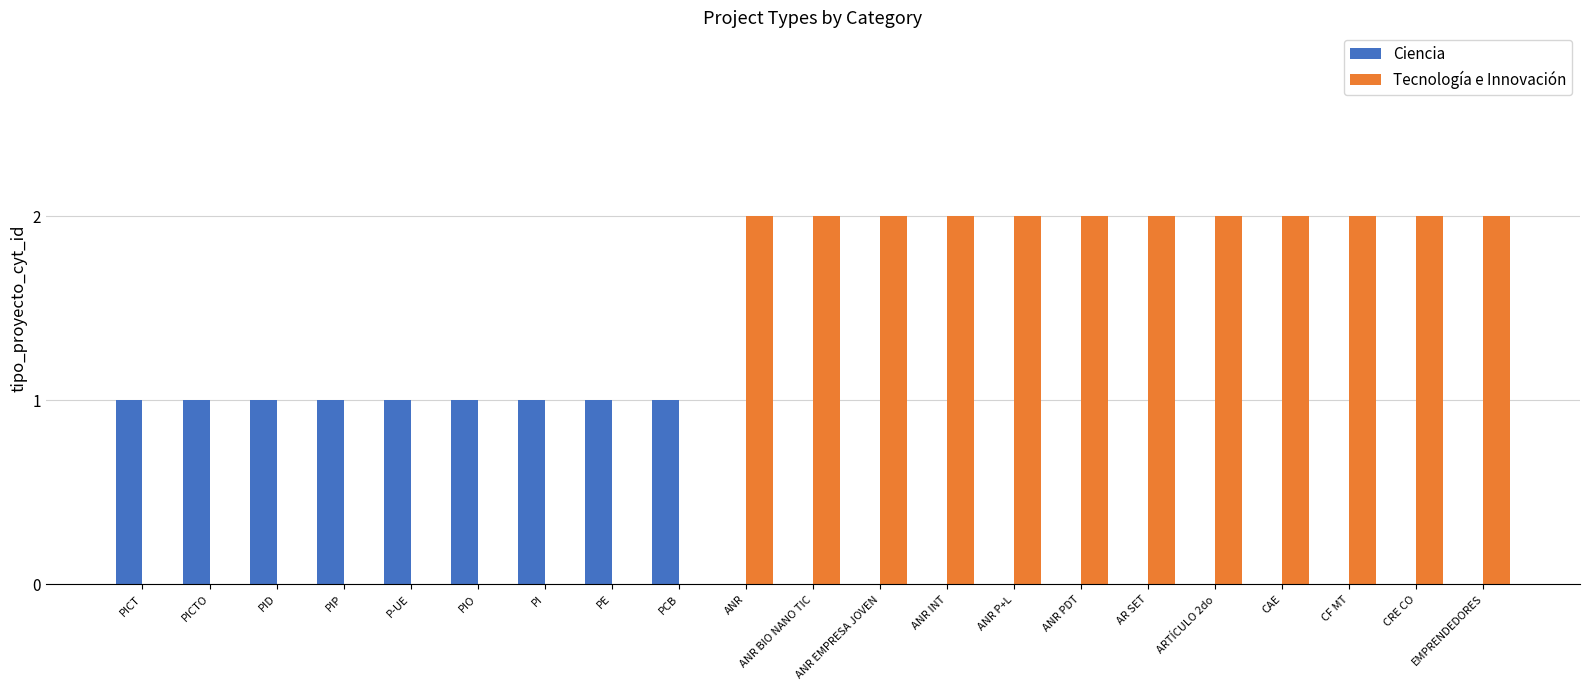

Between PE and CAE, which series saw the biggest shift?

Tecnología e Innovación